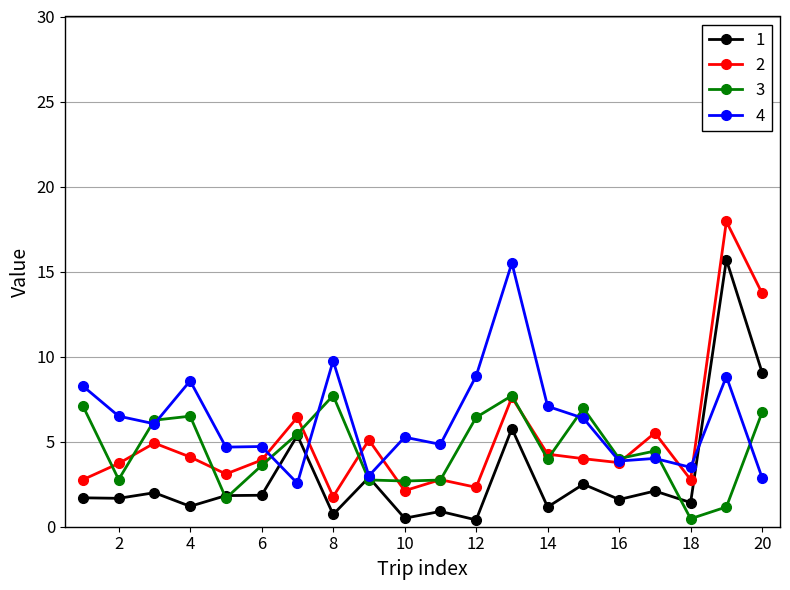

True or false: 4 has more than 0 points higher than both neighbors.

True